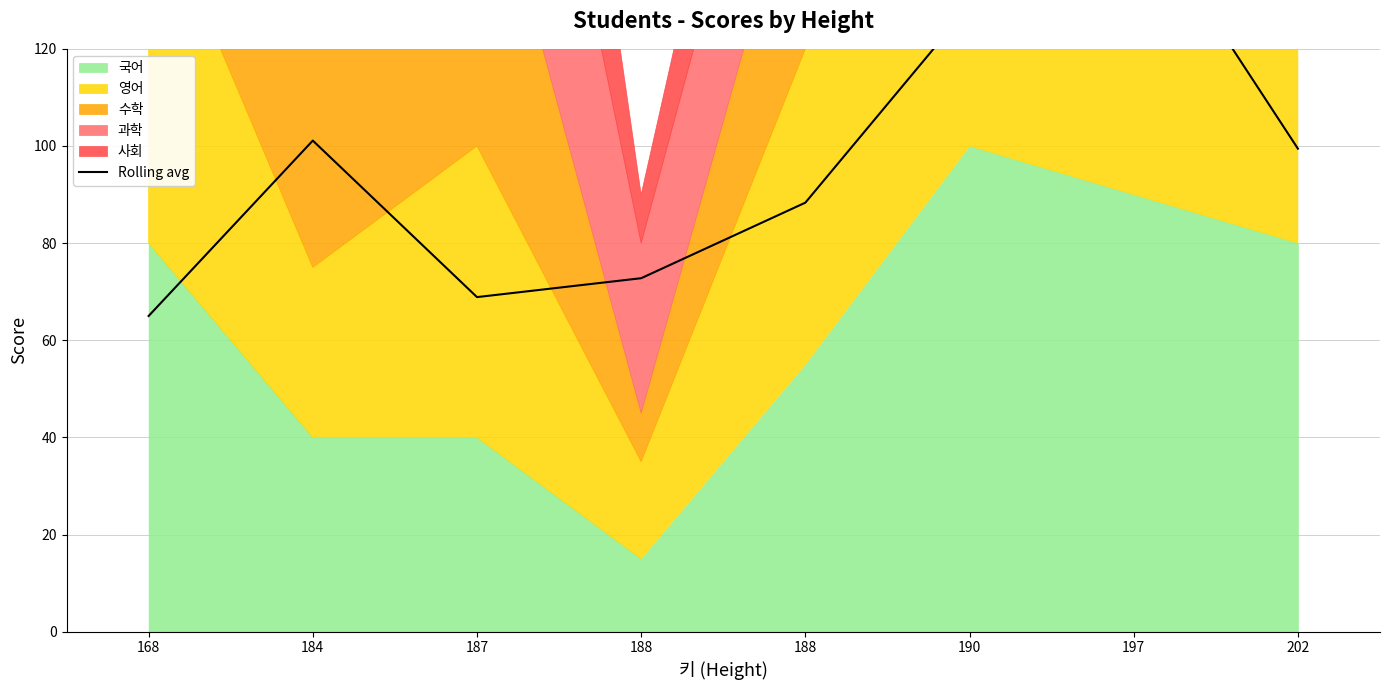

What is the change in value from 190 to 202?

-29.4